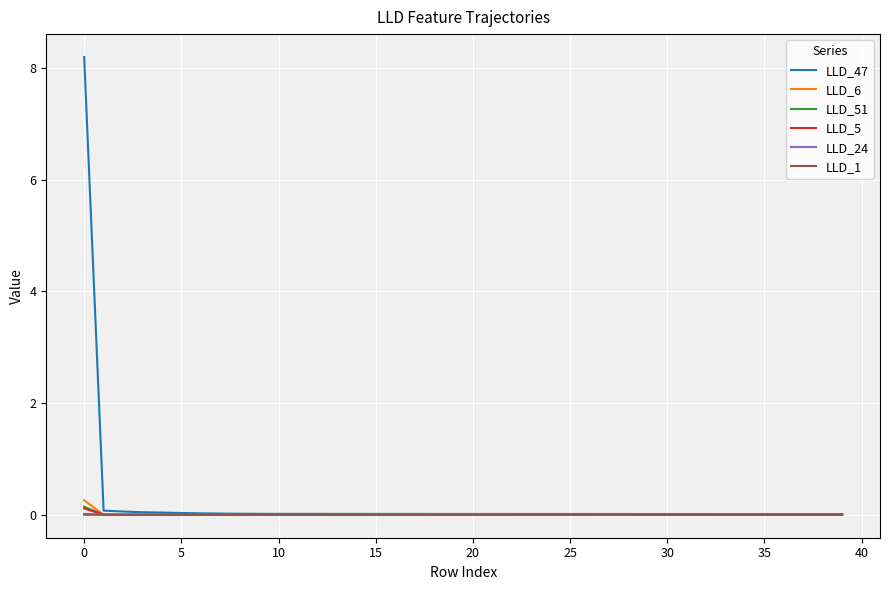

Which series has the largest total across all categories?

LLD_47